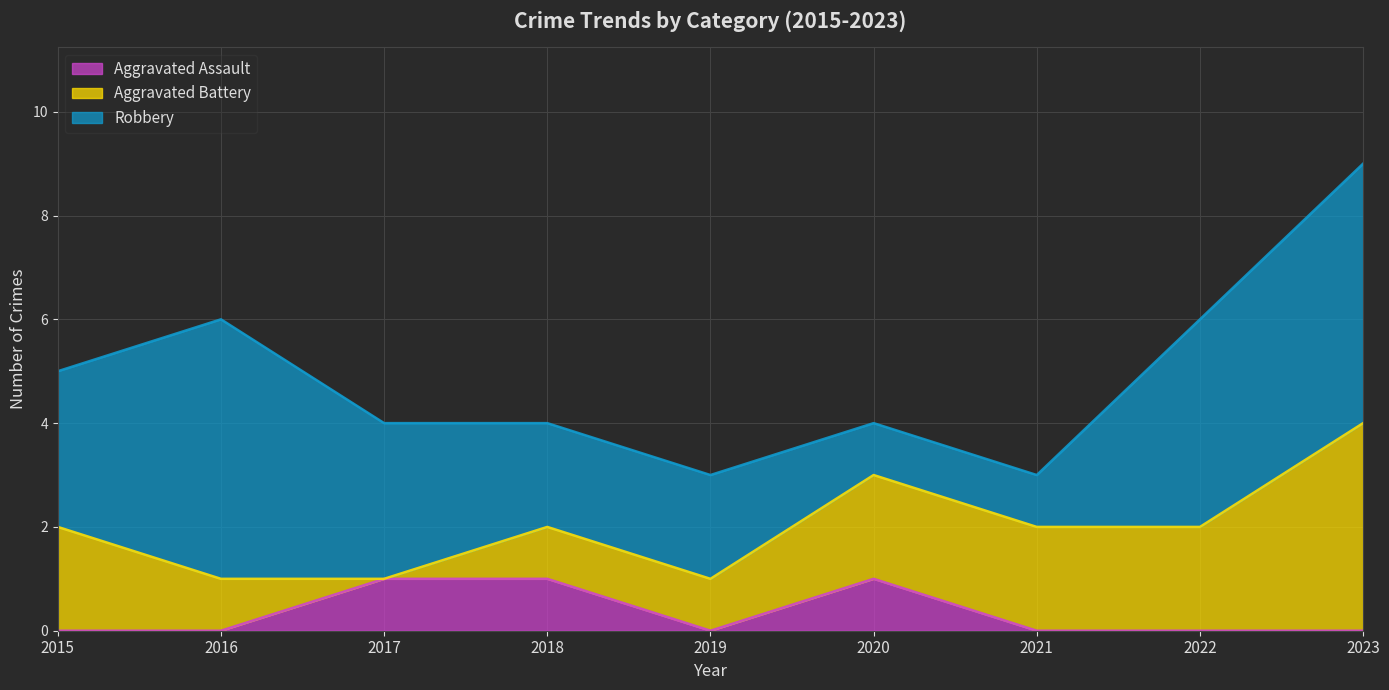

True or false: Robbery has more than 0 interior local peaks.

True